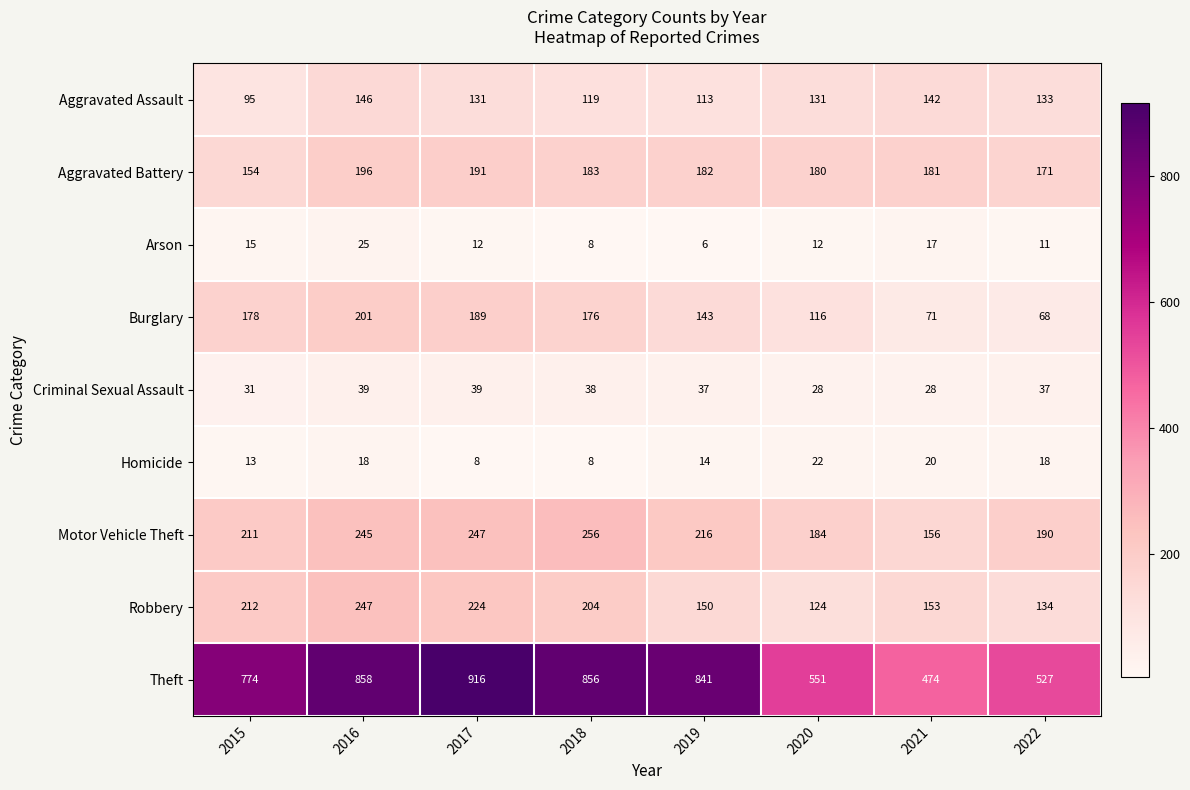

Which series has the largest range (max minus min)?

Theft